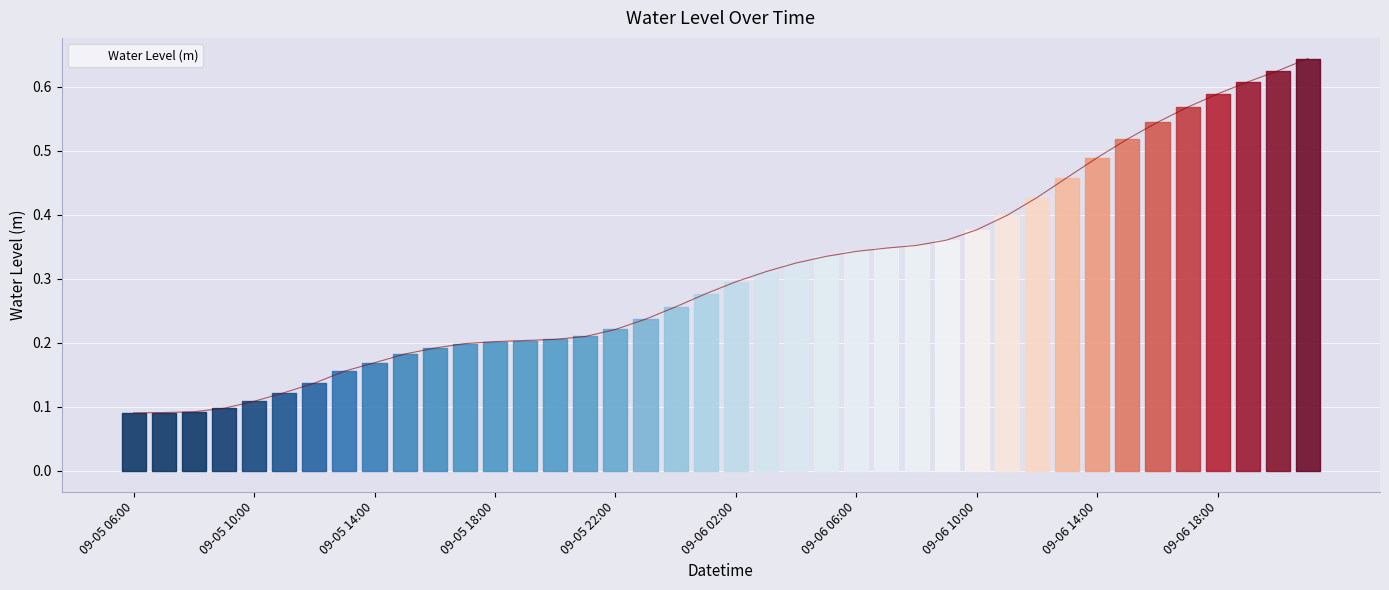

What is the difference between the second highest and minimum values?

0.5